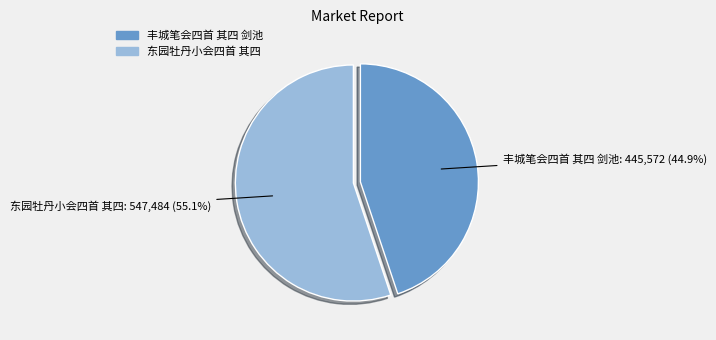

Is there a majority slice in this chart?

Yes